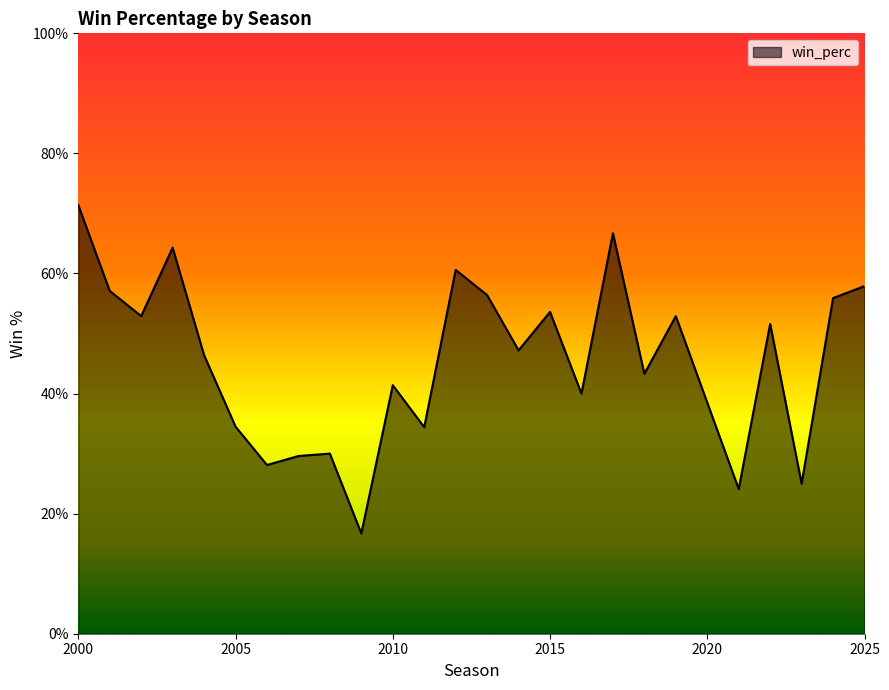

Is this an area chart (filled region under the line)?

Yes